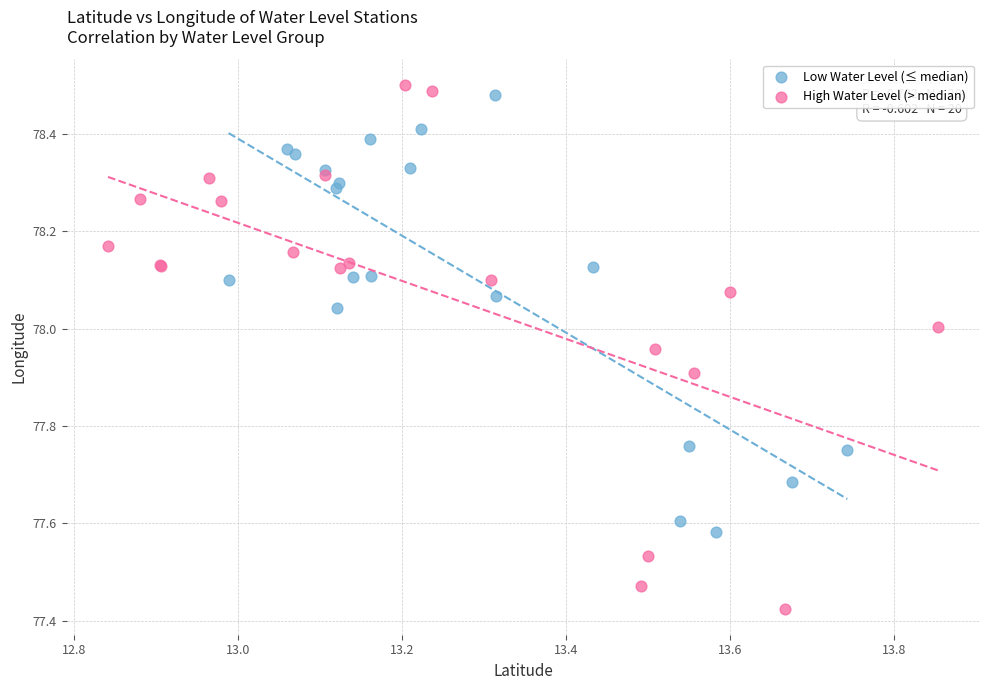

Which series contains the lowest Y value?

High Water Level (> median)